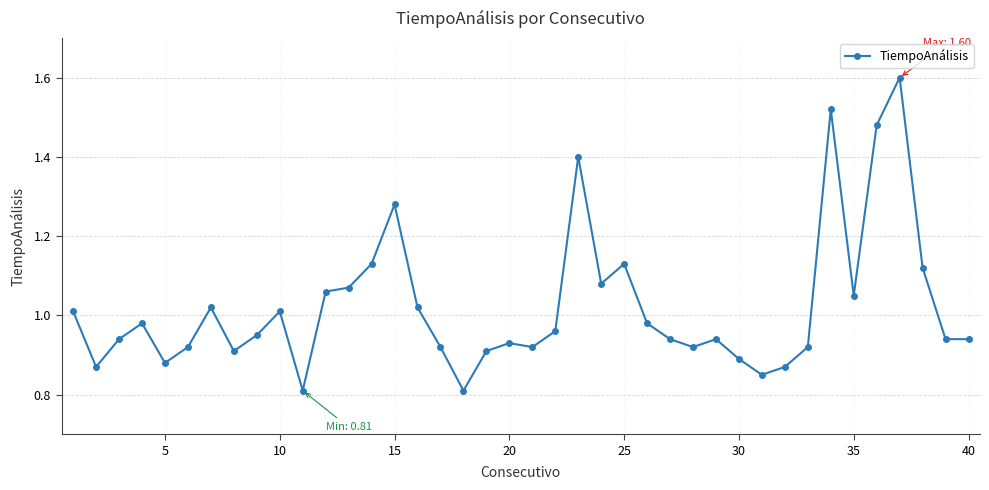

What is the maximum value shown in the chart?

1.6